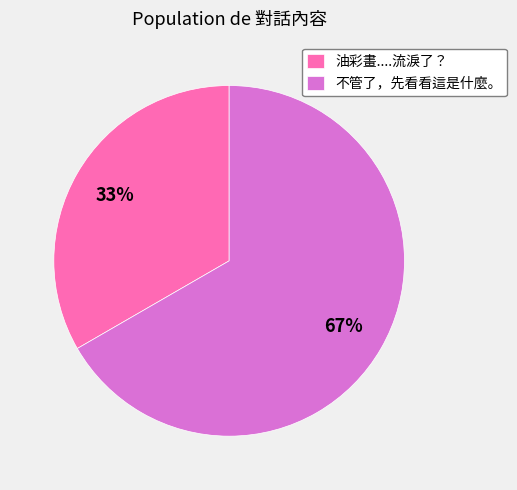

To the nearest percent, what percentage of the pie is 油彩畫....流淚了？?

33%